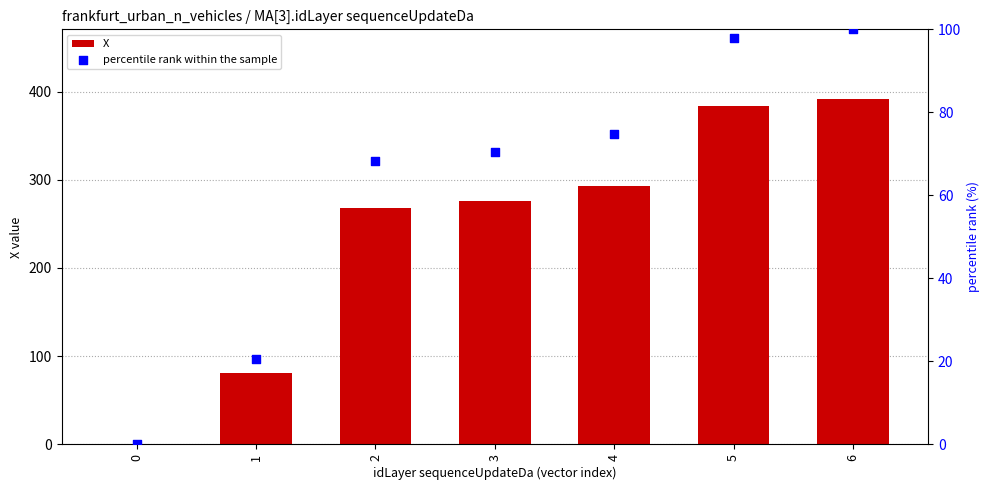

Which series reaches the minimum Y coordinate?

X